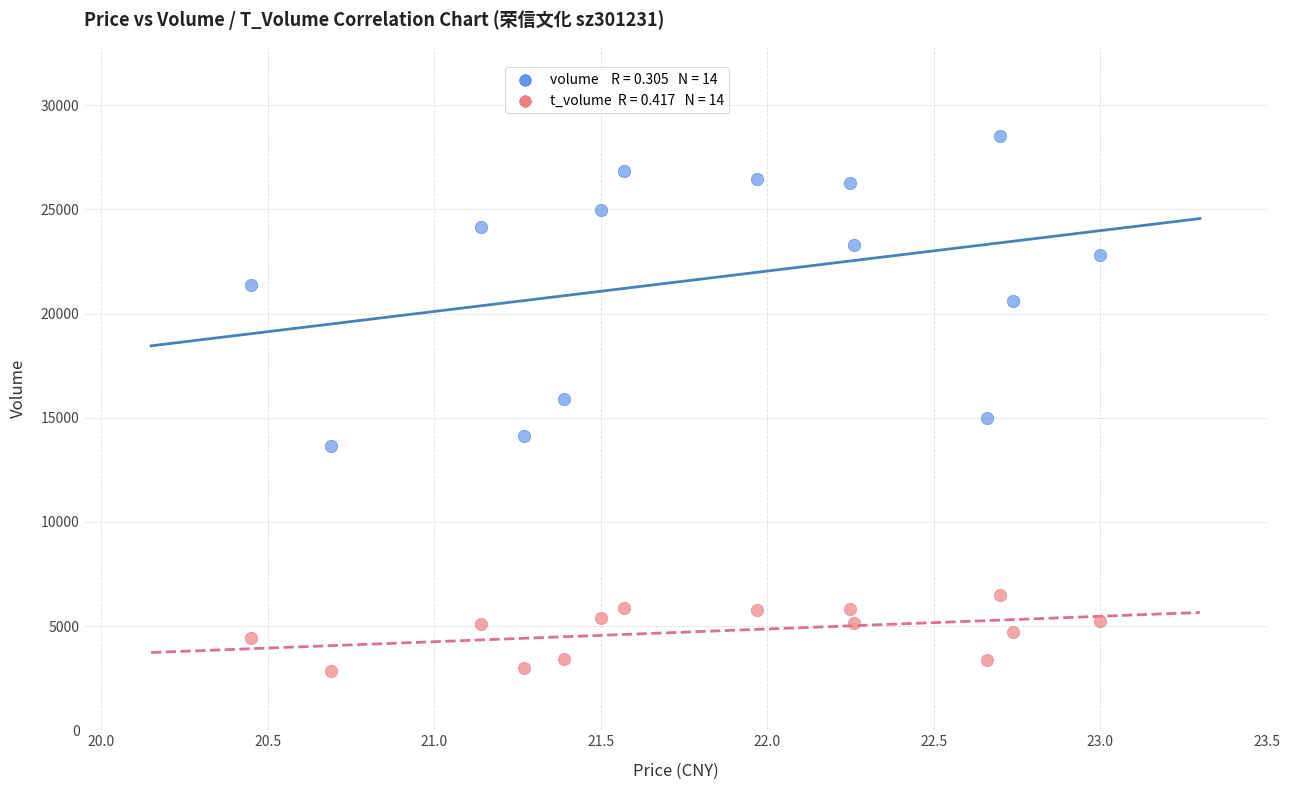

Across all data points, what is the range of Y values (max minus min)?

25701